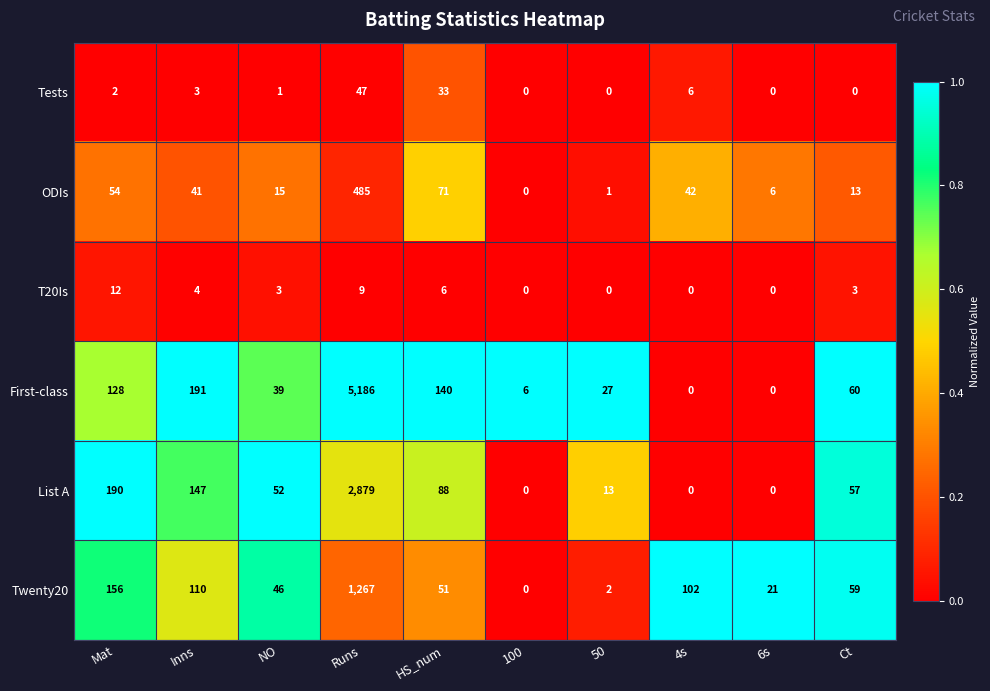

Rank the series by their maximum value, from highest to lowest.

First-class, List A, Twenty20, ODIs, Tests, T20Is